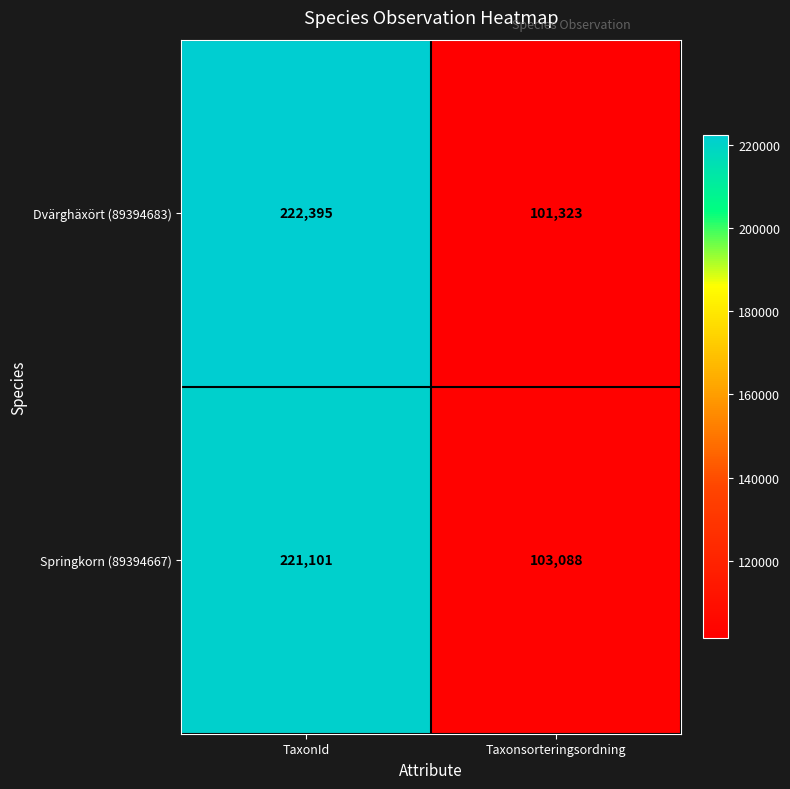

The Springkorn (89394667) series shows 136173 at Taxonsorteringsordning. True or false?

False